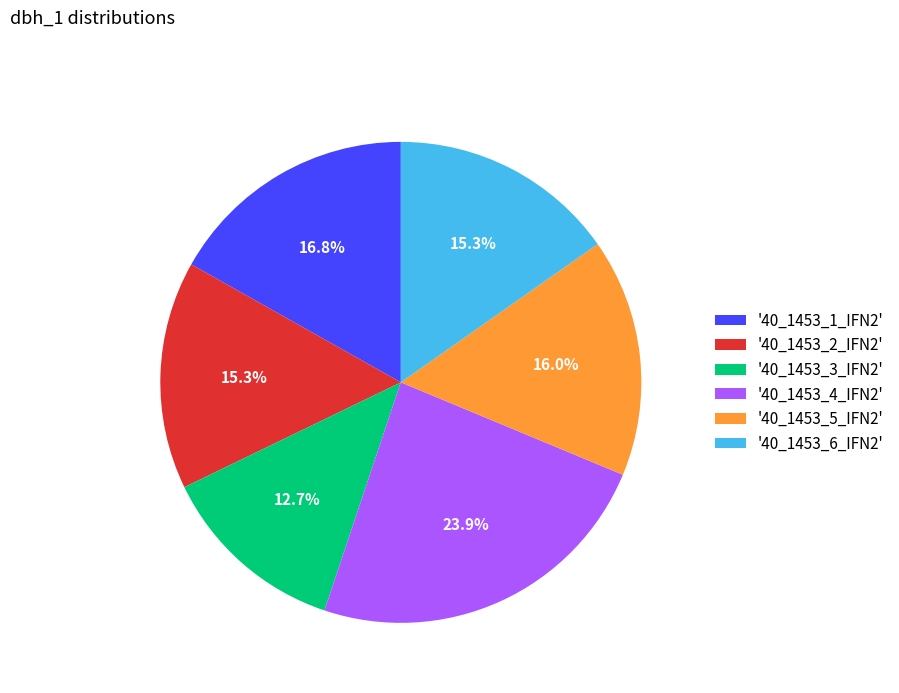

Count the number of slices in the pie.

6